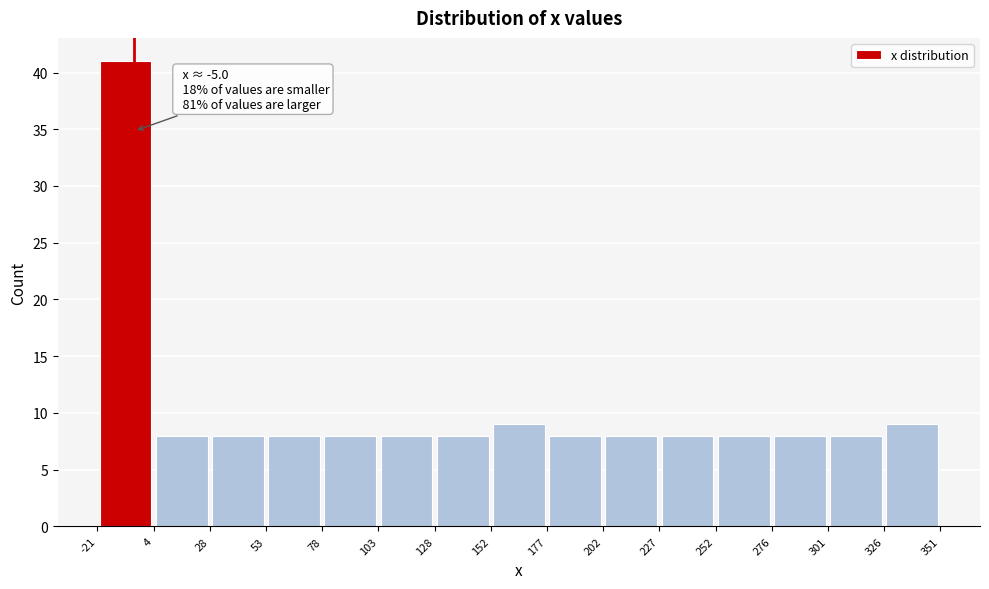

Over which range of the x-axis is the bar tallest?

-21 to 4